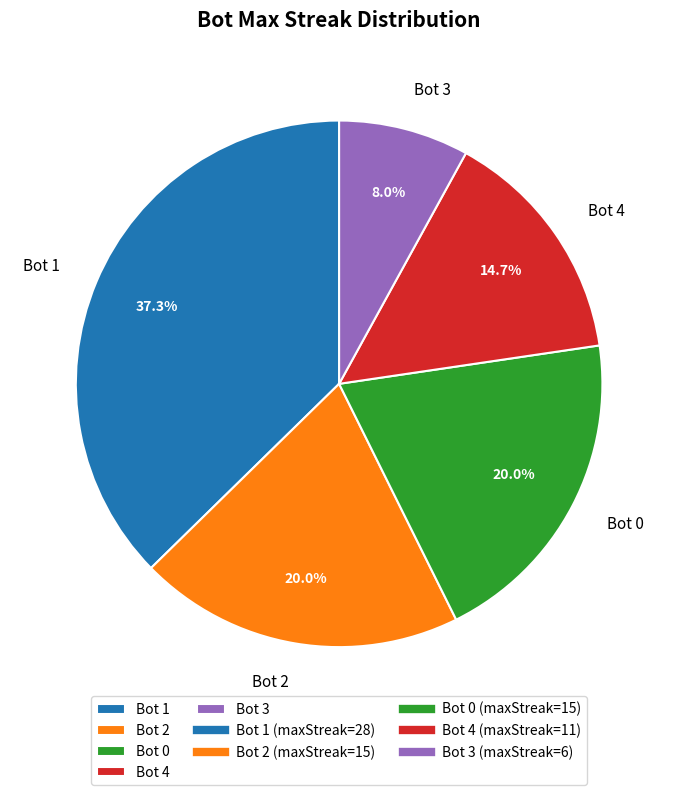

What is the smallest slice in the pie chart?

Bot 3